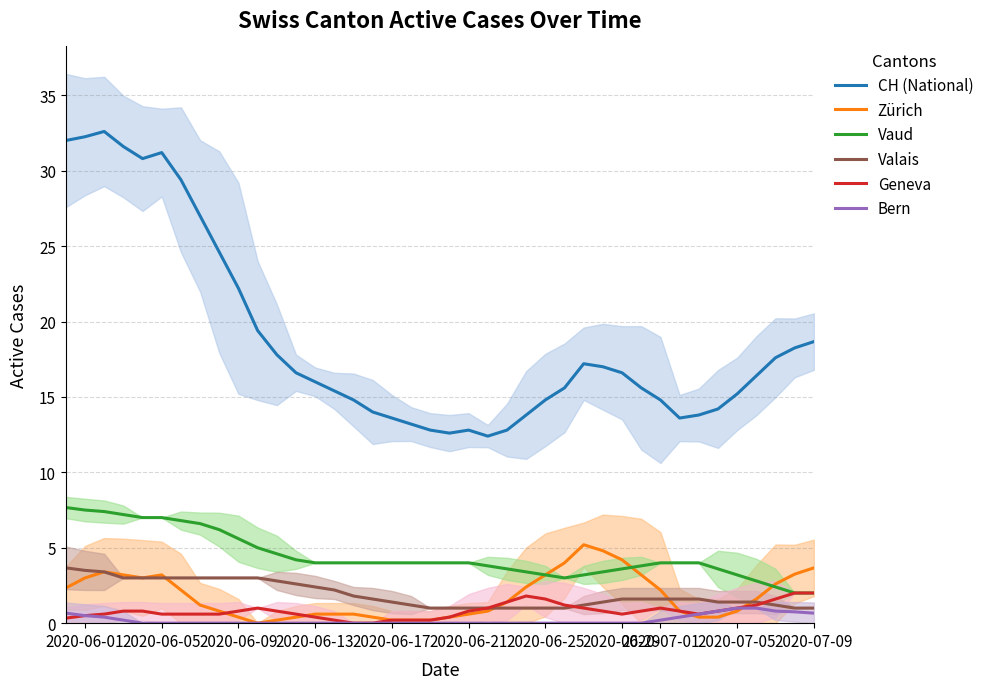

What is the maximum value for Vaud?

7.7